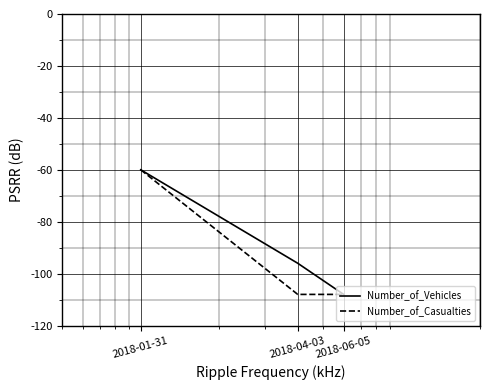

What is the lowest value of the Number_of_Vehicles series?

-108